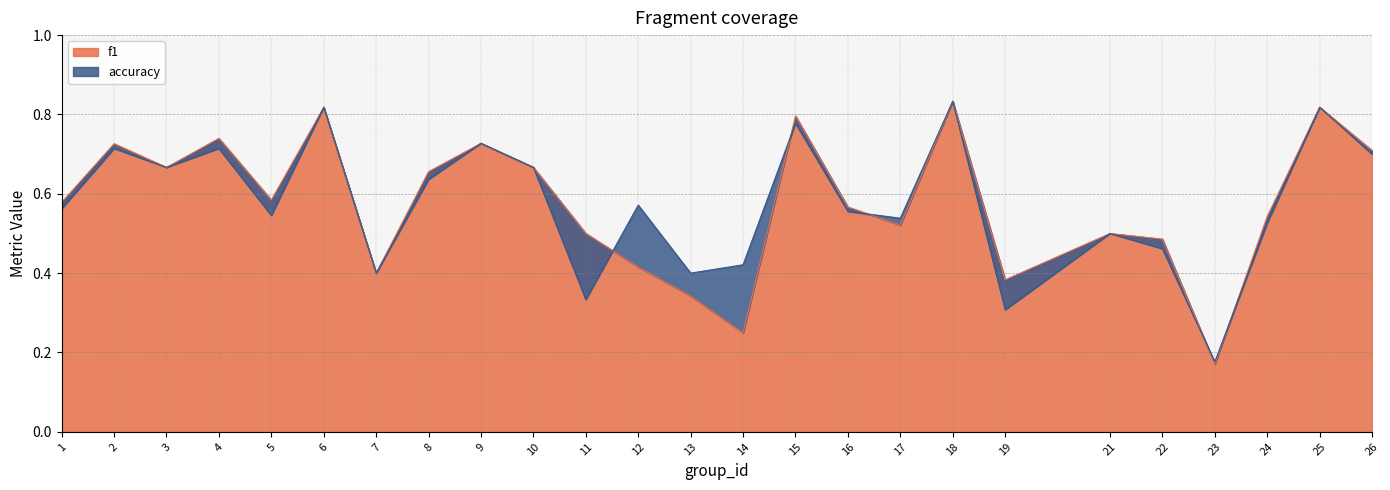

True or false: f1 has more than 0 points higher than both neighbors.

True